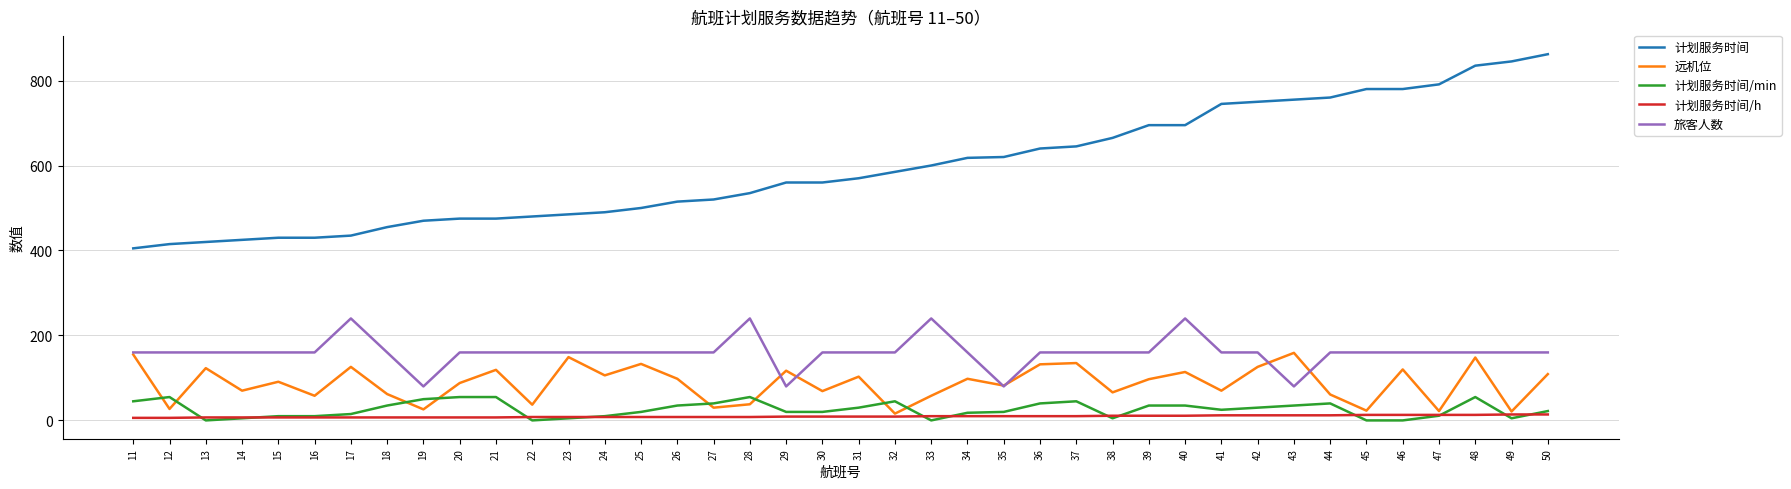

The 旅客人数 series shows 160 at 12. True or false?

True